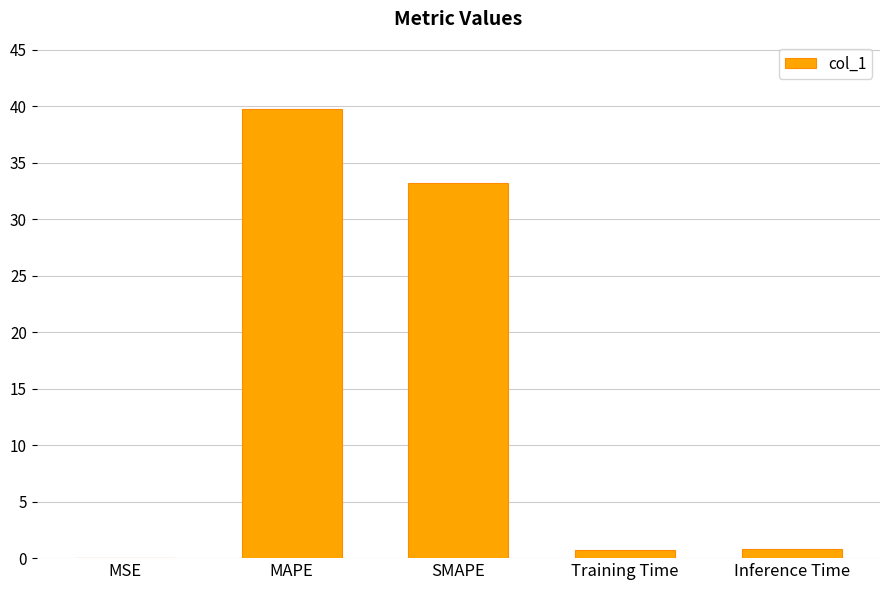

At which label is the value closest to 19?

SMAPE